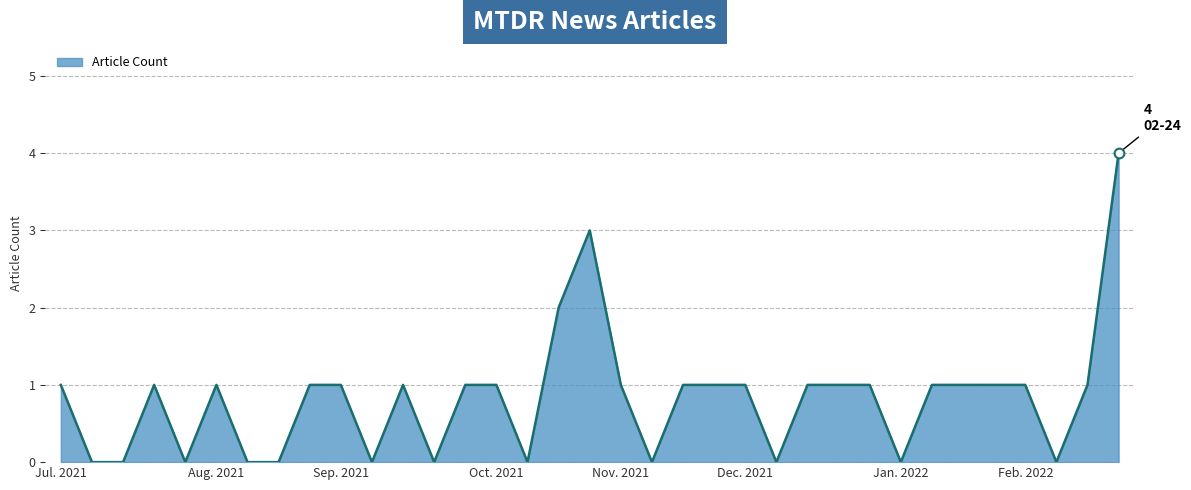

What is the difference between the maximum and minimum values?

4